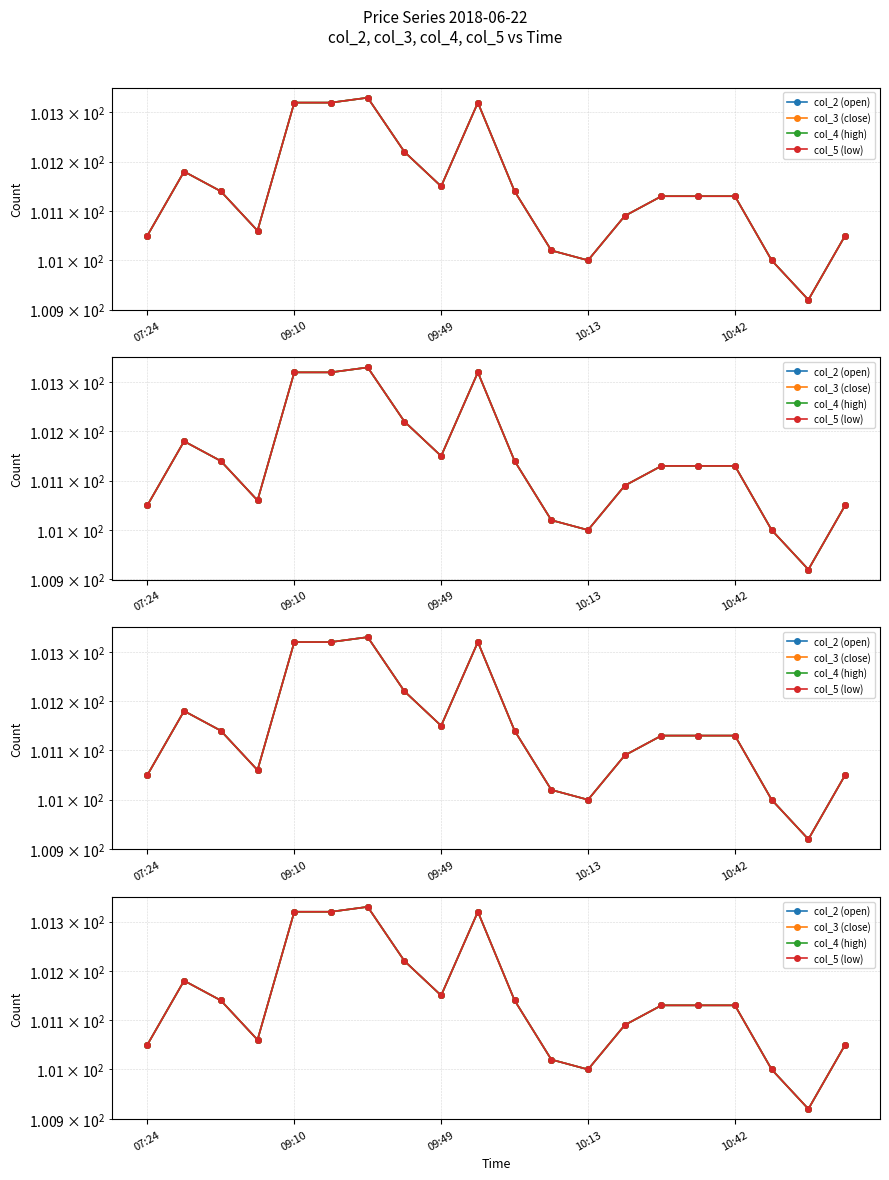

What is the difference between the second highest and second lowest values in the col_2 (open) series?

0.3